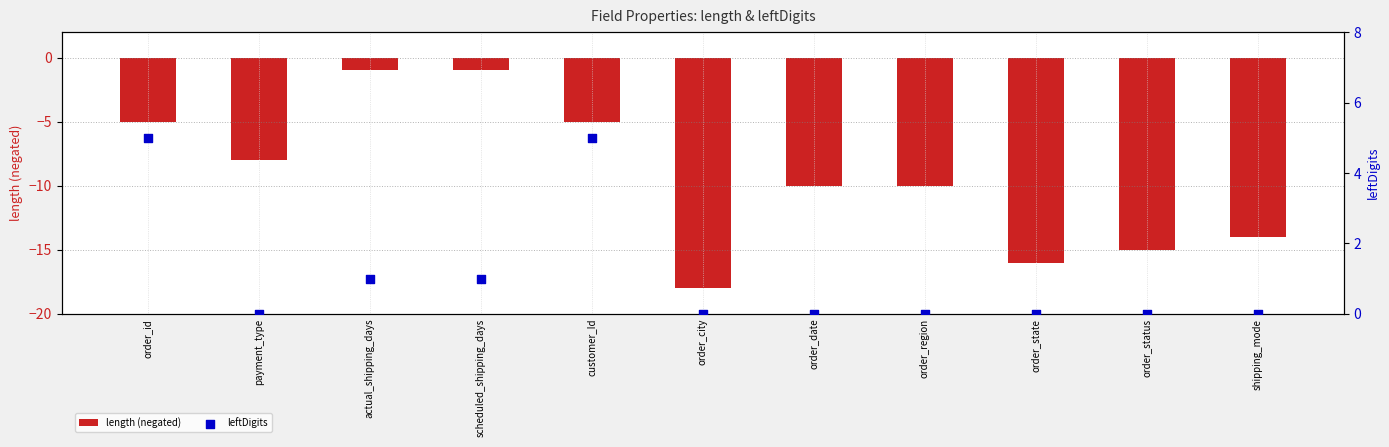

Which series has the largest total across all categories?

leftDigits